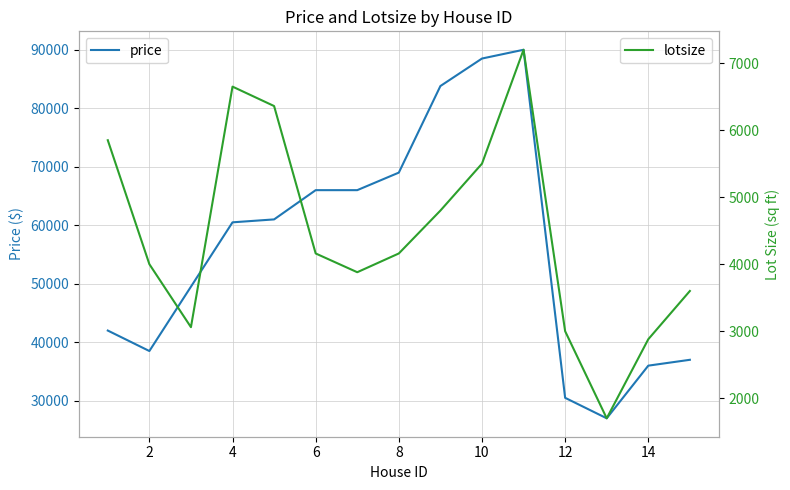

What is the highest value of the price series?

90000